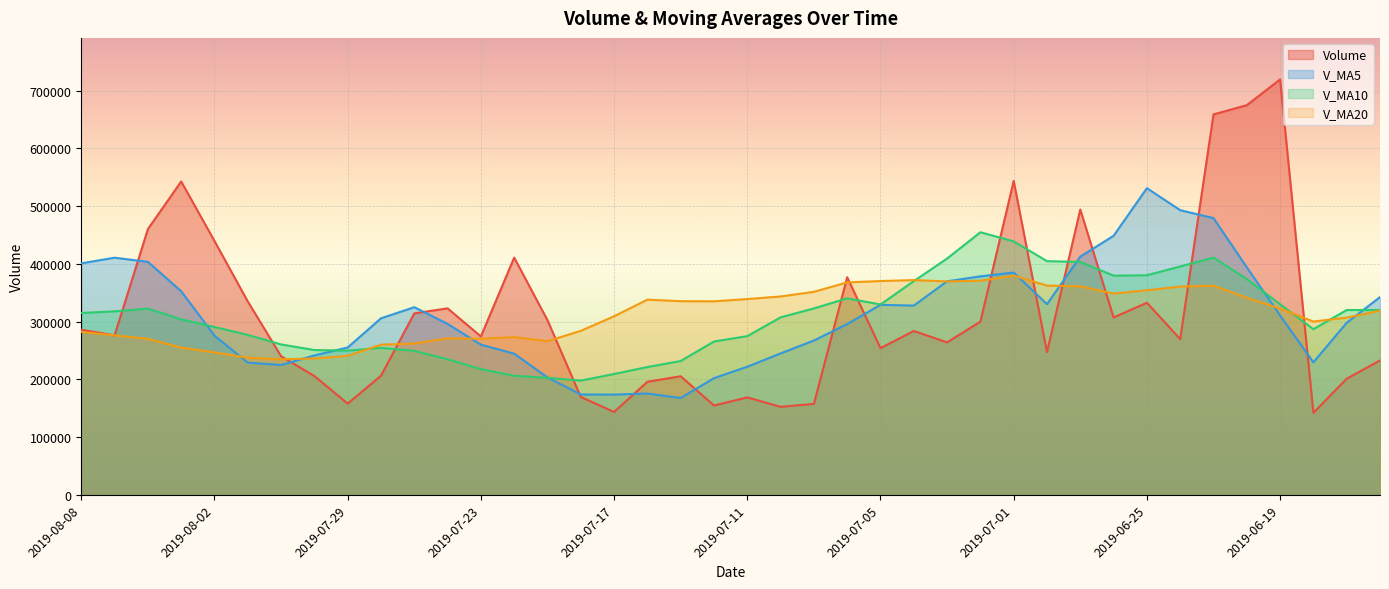

At which category is the sum across all series the highest?

2019-06-21